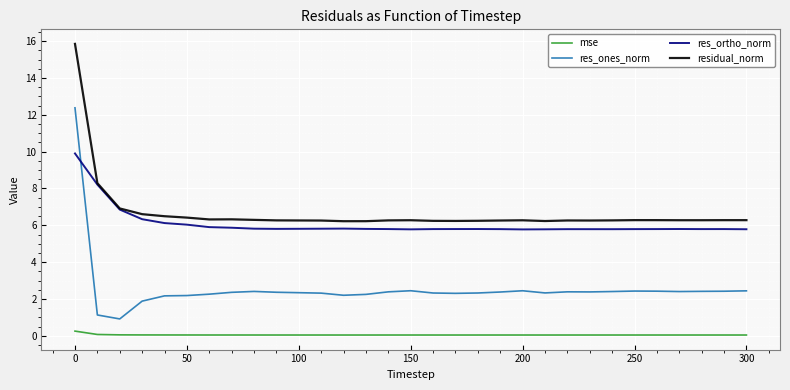

Is this an area chart (filled region under the line)?

No